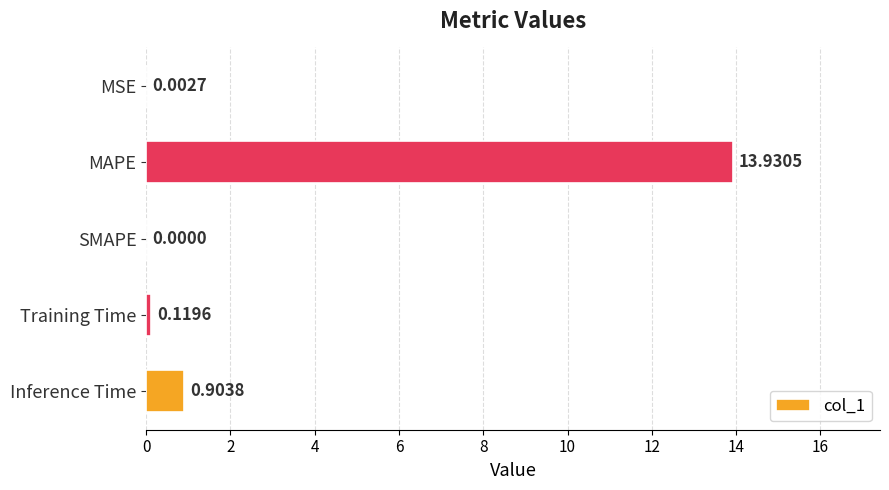

Which has a higher value, Training Time or MAPE?

MAPE